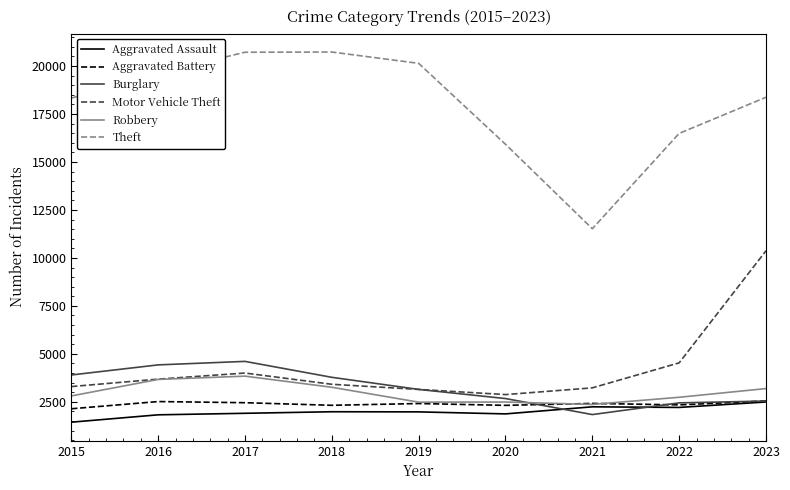

What are all the series names shown in the legend?

Aggravated Assault, Aggravated Battery, Burglary, Motor Vehicle Theft, Robbery, Theft